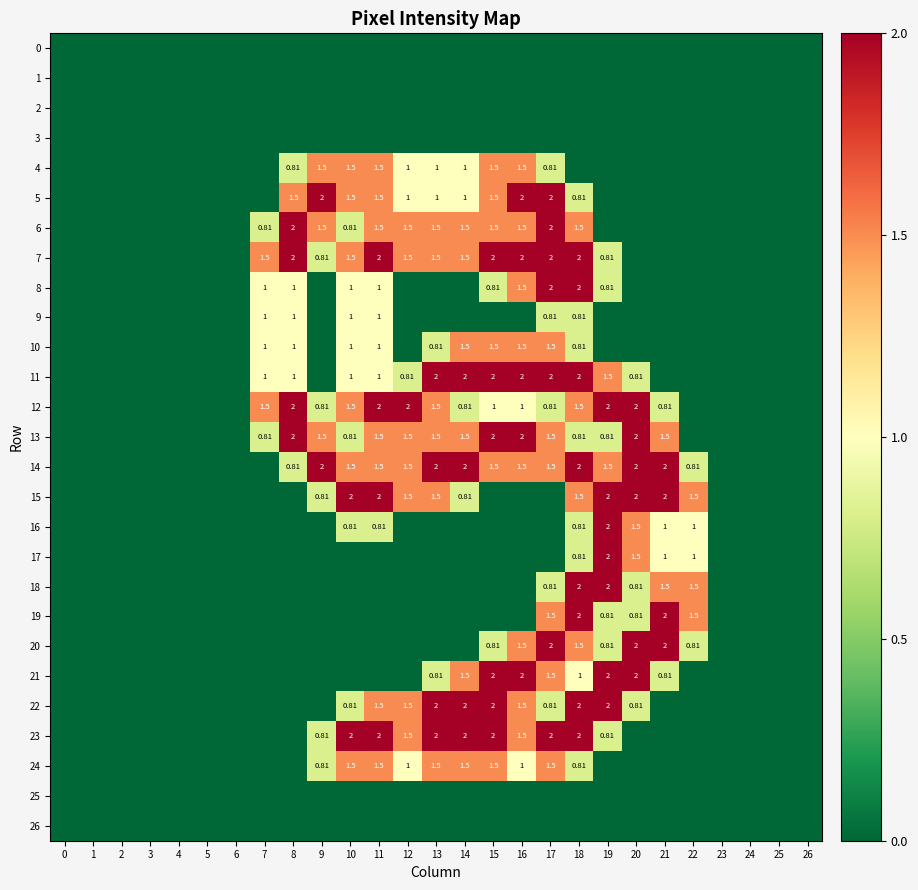

What is the maximum value for 21?

2.0